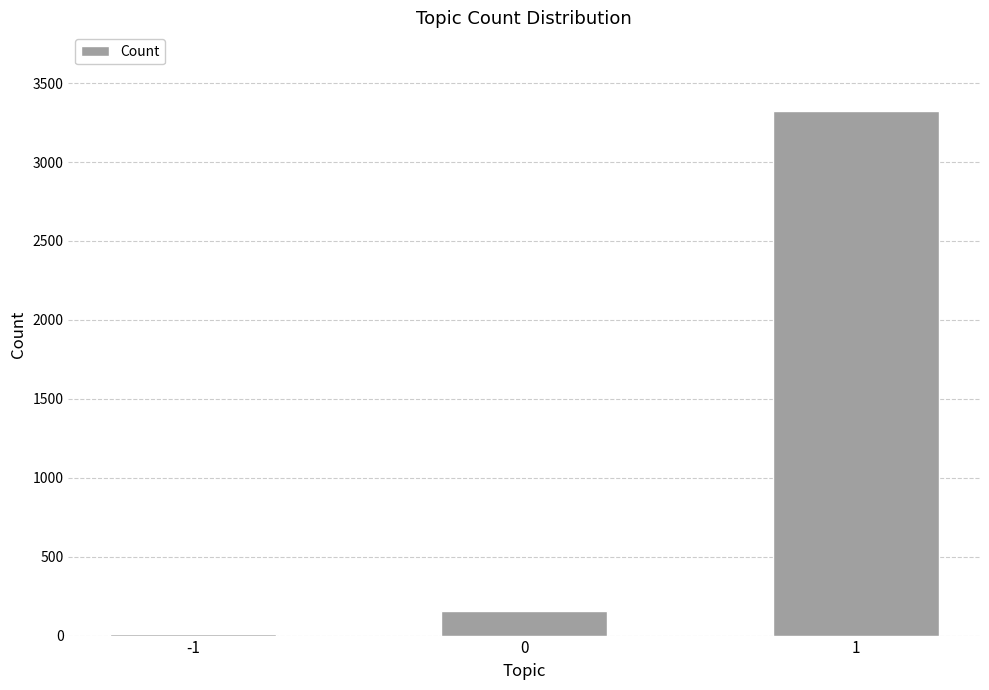

Approximately how many times larger is the value at 1 compared to 0?

21.4